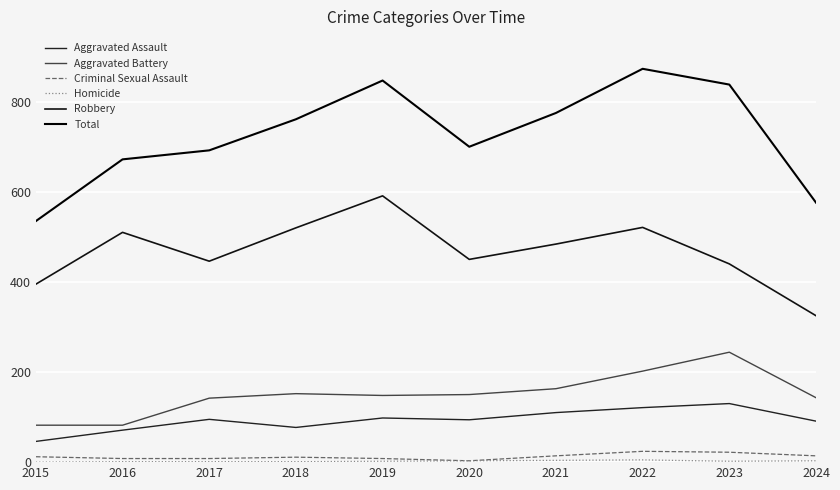

Does the chart have visible grid lines?

Yes